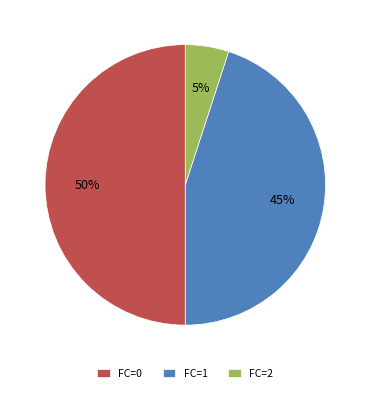

Between FC=1 and FC=2, which is larger?

FC=1